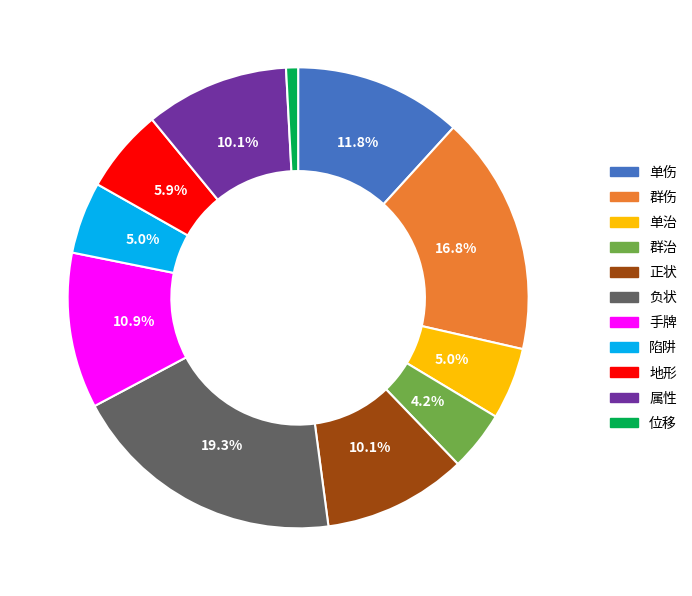

The 地形 slice represents 6% of the pie. True or false?

True